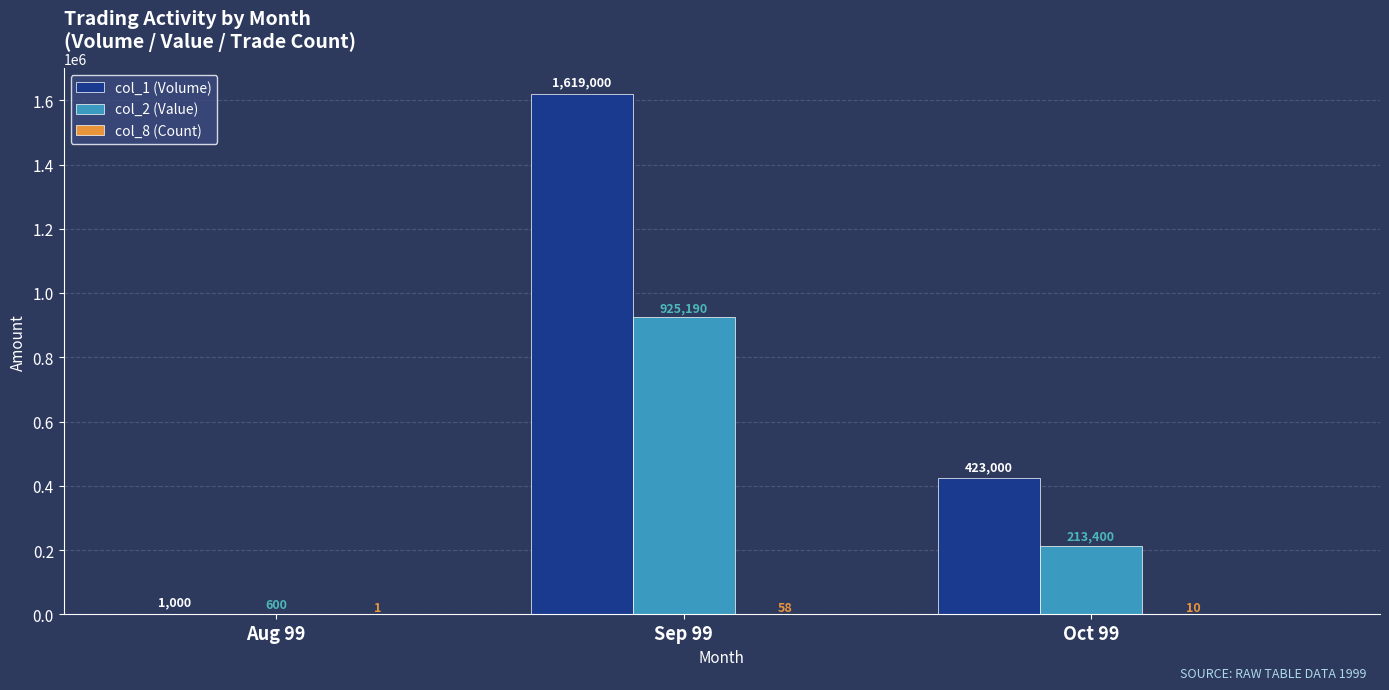

How many data points does each series have?

3